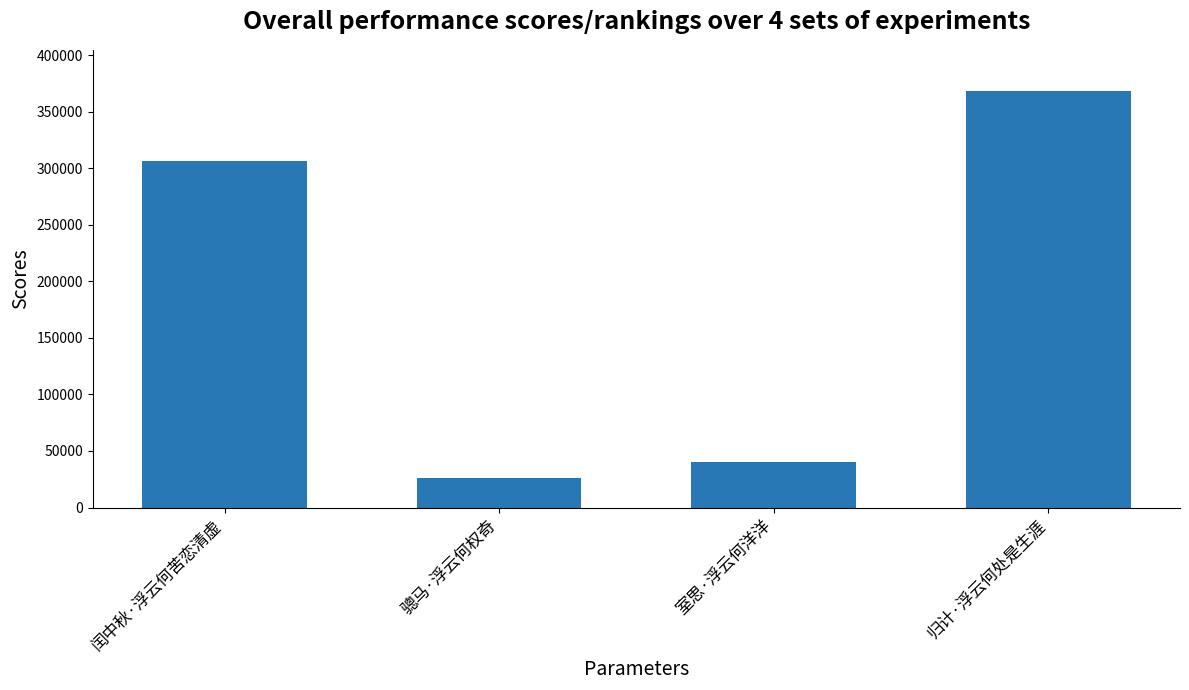

Does the chart contain stacked bars?

No